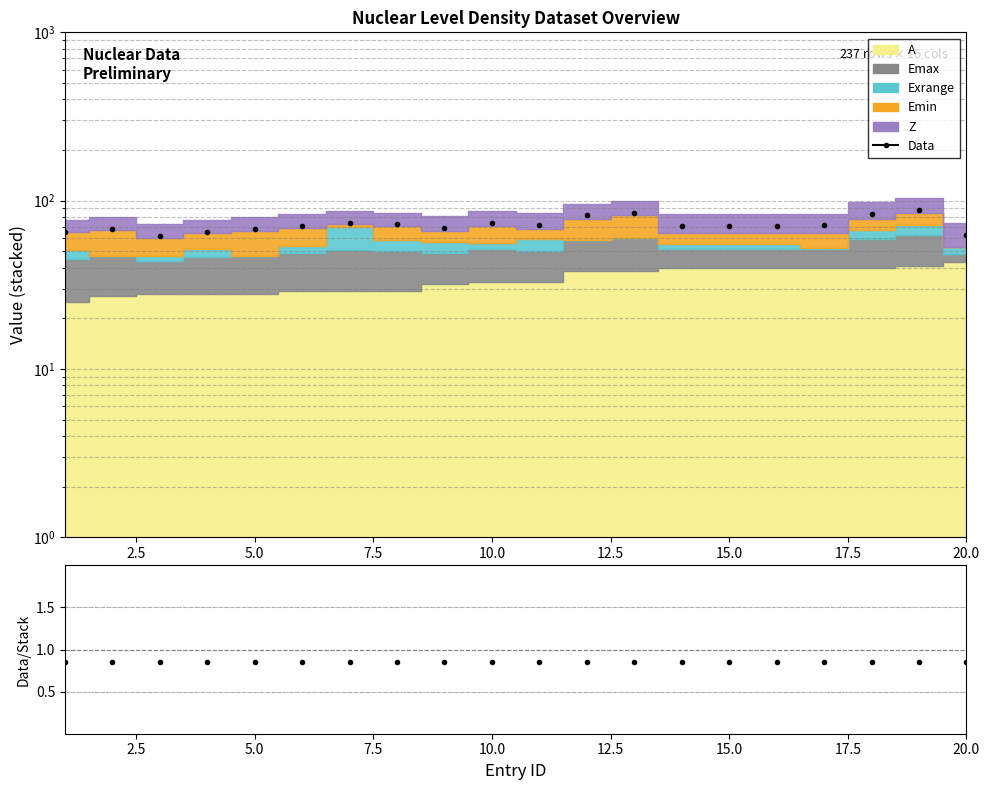

True or false: Data and Data/MC intersect in this chart.

False